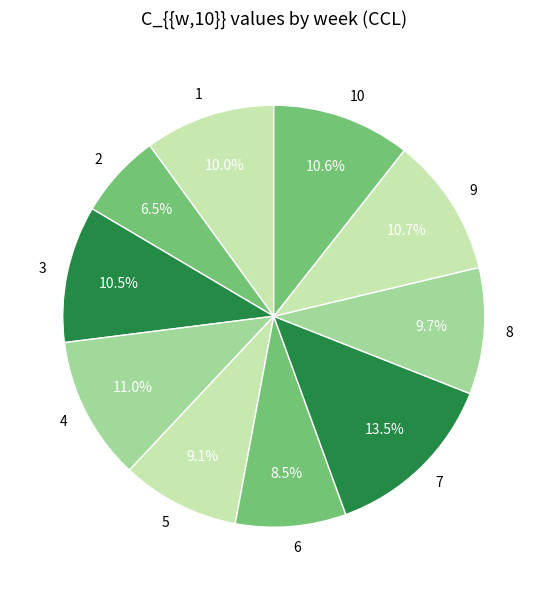

What percentage is the 1 slice, to the nearest percent?

10%